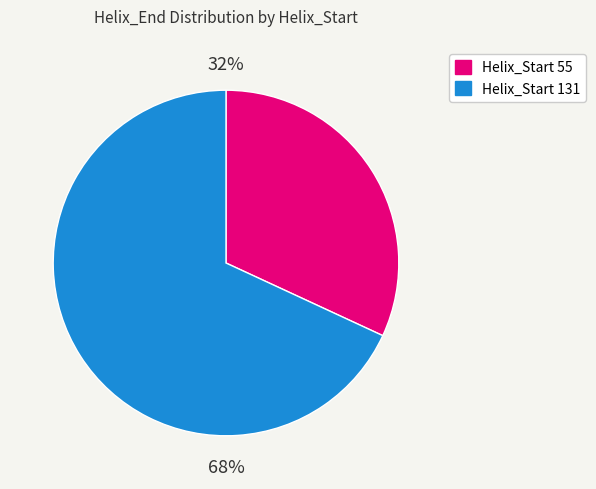

Is there a majority slice in this chart?

Yes